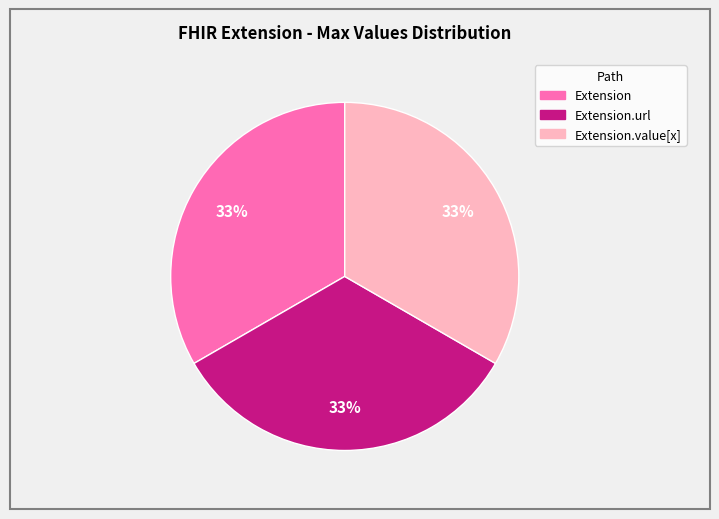

To the nearest percent, what is the average slice percentage?

33%